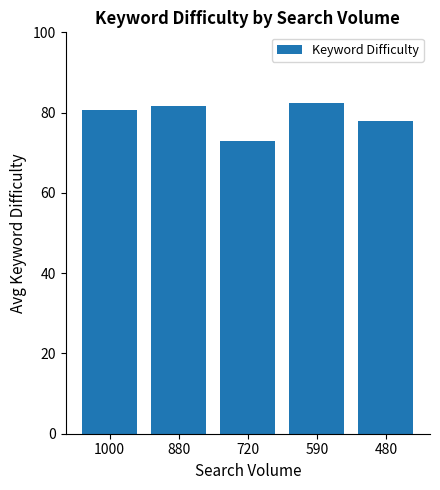

How many series are shown in this chart?

1